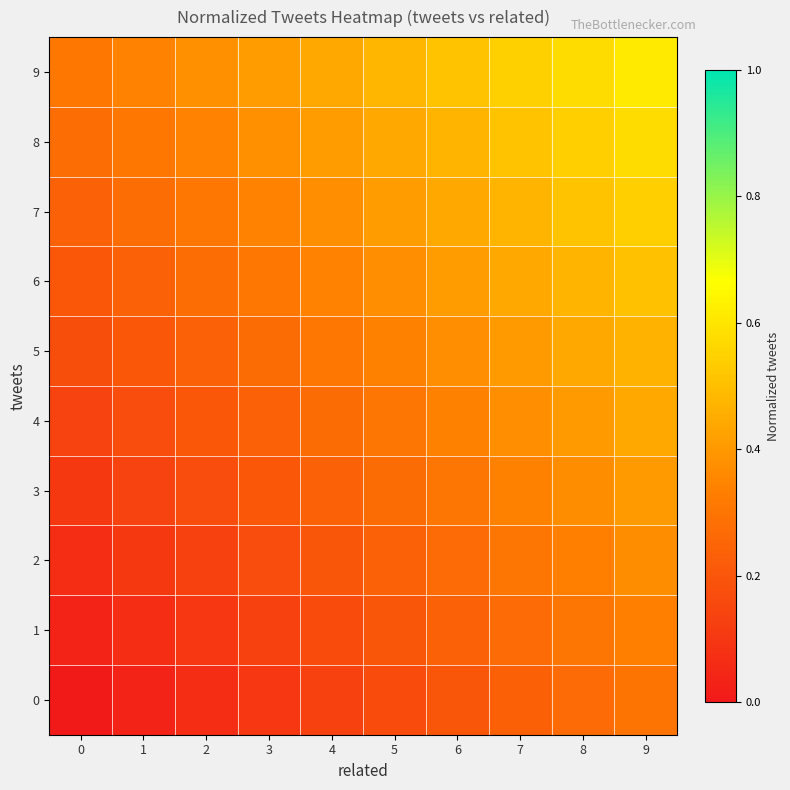

List the series in order of their peak value, highest first.

9, 8, 7, 6, 5, 4, 3, 2, 1, 0